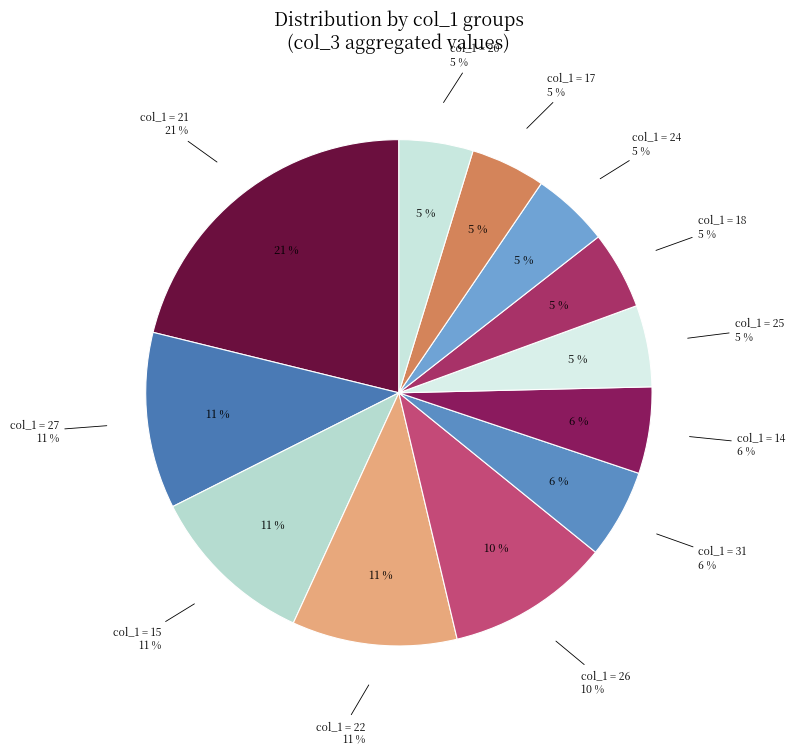

Does 18 represent more than half of the total?

No